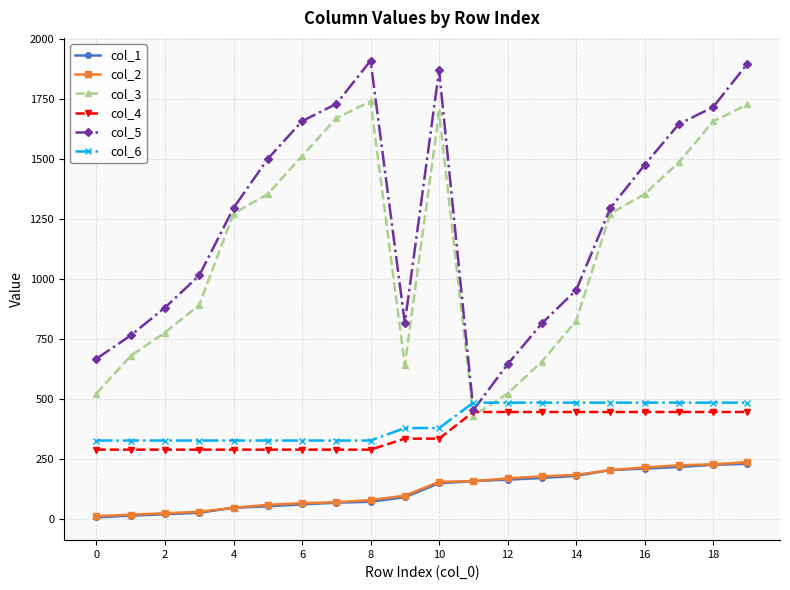

Which series has the largest range (max minus min)?

col_5